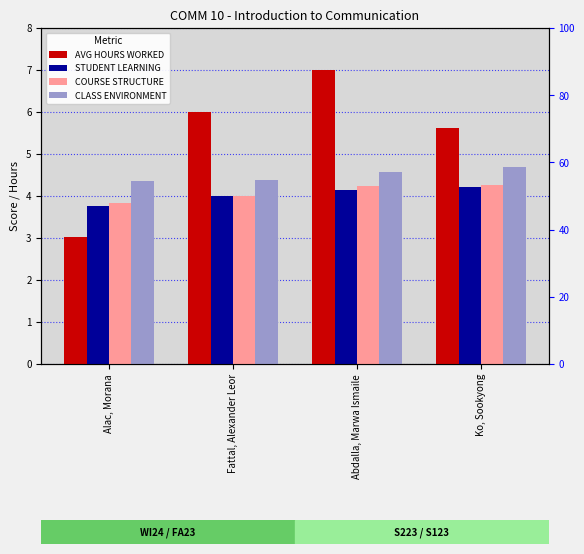

What are all the series names shown in the legend?

AVG HOURS WORKED, STUDENT LEARNING, COURSE STRUCTURE, CLASS ENVIRONMENT